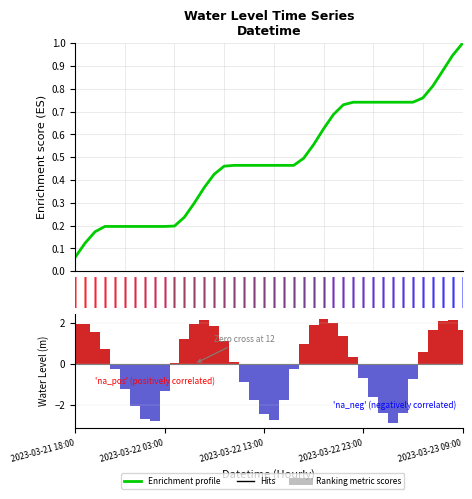

What value does the Ranking metric scores series have at 18?

-1.7